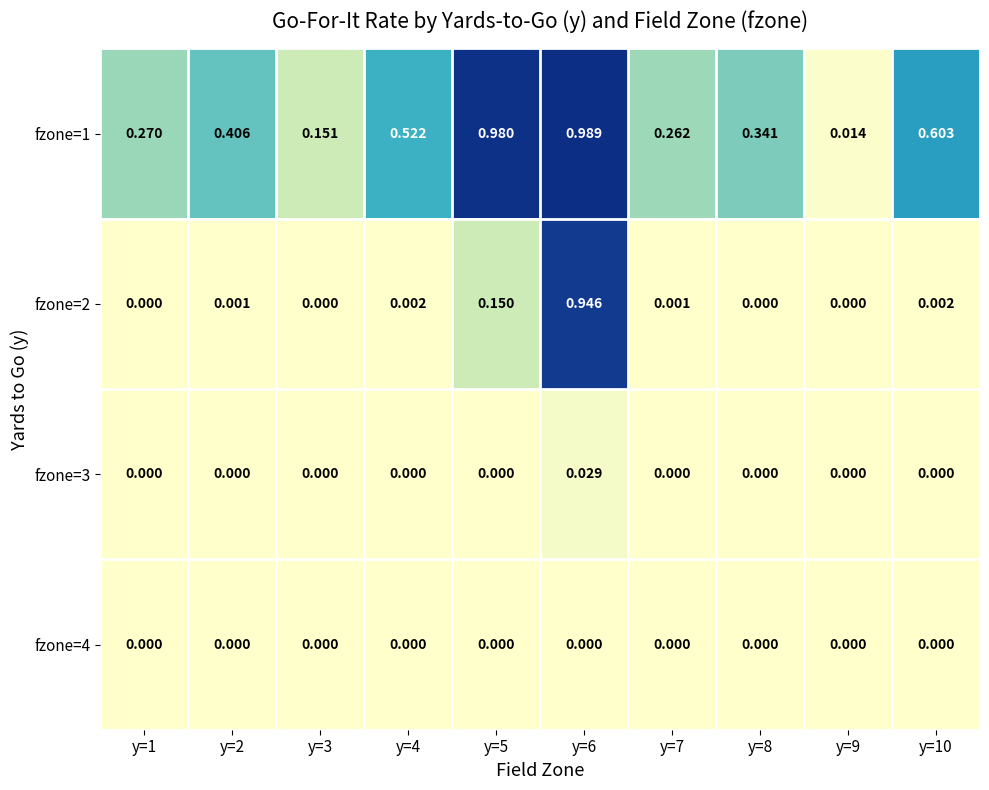

Which series changed the most between y=1 and y=8?

fzone=1